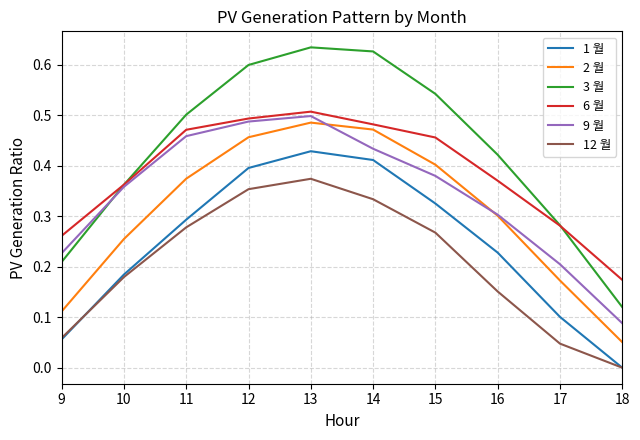

True or false: 9 월 and 1 월 intersect in this chart.

False